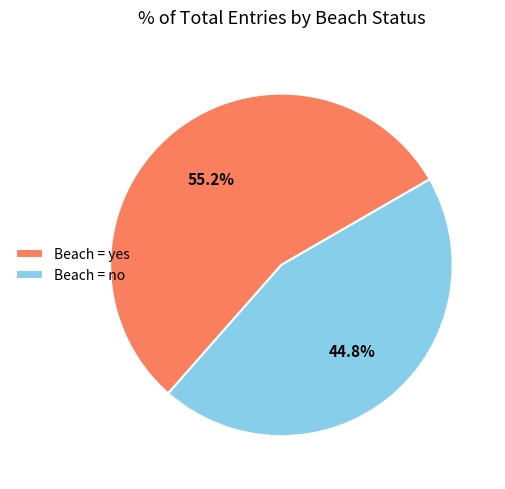

Do Beach = yes and Beach = no together represent more than half of the pie?

Yes